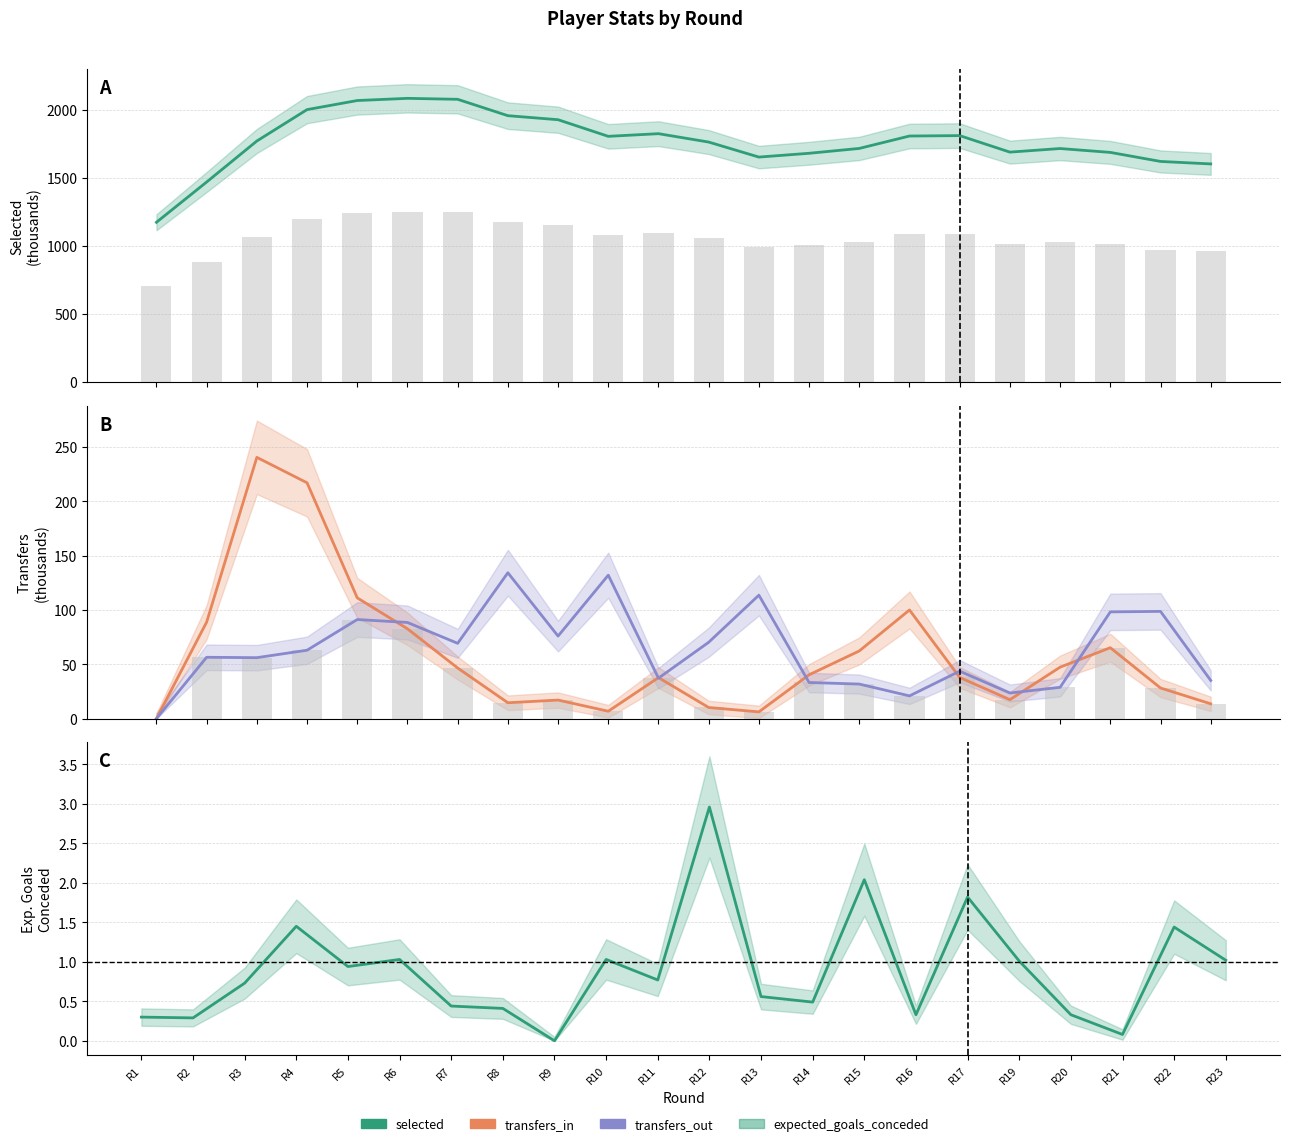

Reading left to right, transcribe all the data shown in this chart.

selected: 1174.3	1470.0	1771.2	2001.8	2068.5	2084.6	2077.4	1957.2	1927.6	1805.5	1825.0	1763.5	1653.2	1681.1	1716.7	1807.8	1810.8	1689.6	1716.0	1687.6	1621.1	1602.9
transfers_in: 0.0	88.9	240.6	217.2	111.2	82.7	46.6	14.6	17.1	6.8	37.8	10.2	6.2	40.3	62.3	100.0	37.9	17.4	47.4	65.3	28.2	13.6
transfers_out: 0.0	56.5	56.1	63.0	91.3	88.5	69.3	134.3	76.0	132.1	37.3	70.3	113.7	33.3	31.8	20.9	43.7	23.6	28.8	98.3	98.7	35.1
expected_goals_conceded: 0.3	0.3	0.7	1.4	0.9	1.0	0.4	0.4	0.0	1.0	0.8	3.0	0.6	0.5	2.0	0.3	1.8	1.0	0.3	0.1	1.4	1.0